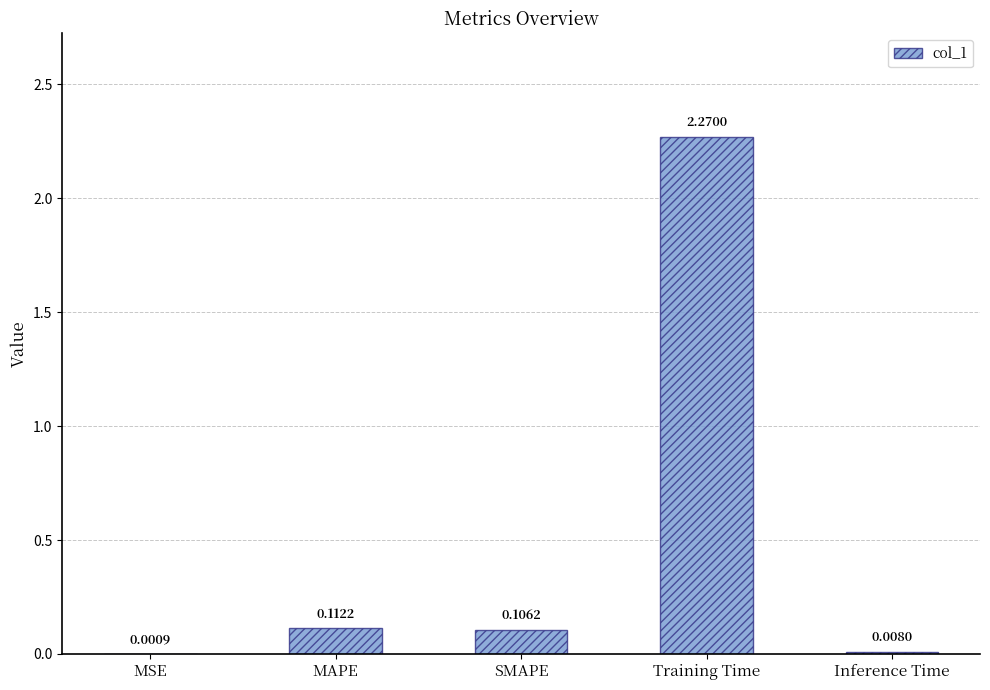

What is the sum of all values?

2.5